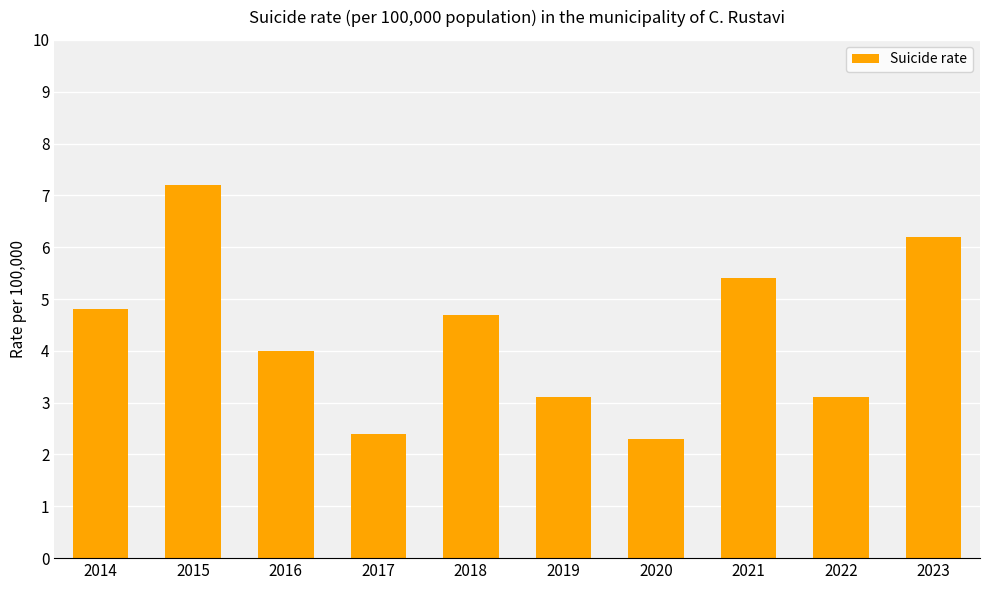

Is it true that the value at 2018 is 4.7?

True